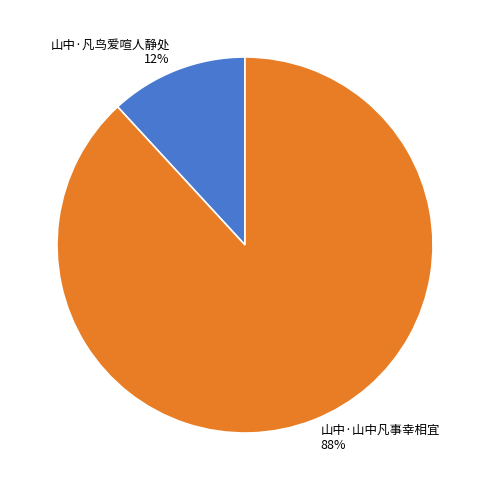

To the nearest percent, what portion does 山中·山中凡事幸相宜 represent?

88%